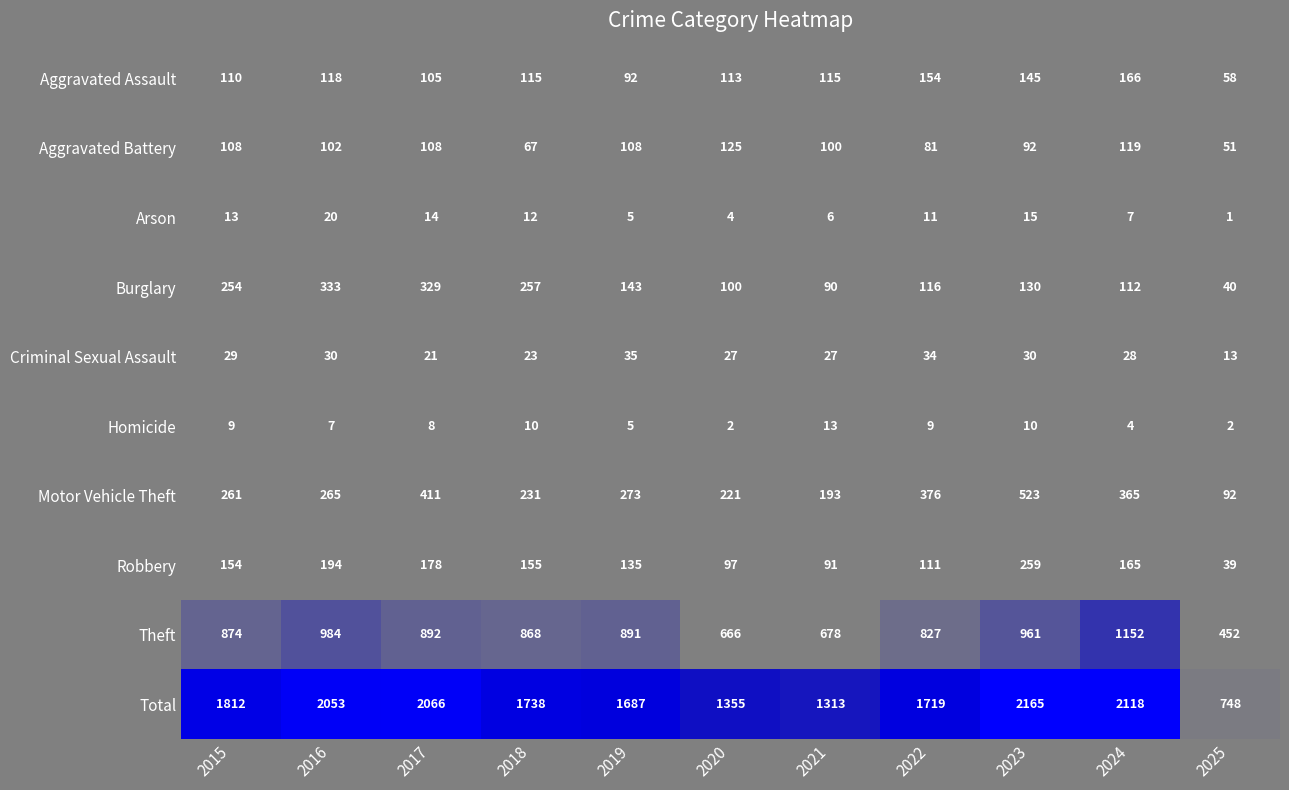

Rank the series by their maximum value, from lowest to highest.

Homicide, Arson, Criminal Sexual Assault, Aggravated Battery, Aggravated Assault, Robbery, Burglary, Motor Vehicle Theft, Theft, Total